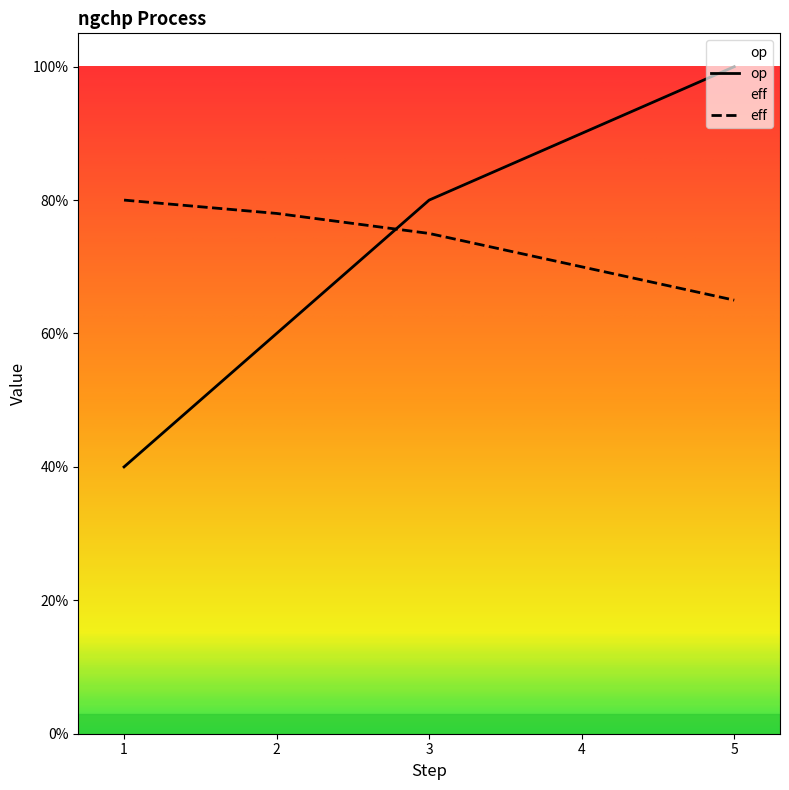

List the series in order of their overall mean, highest first.

op, eff